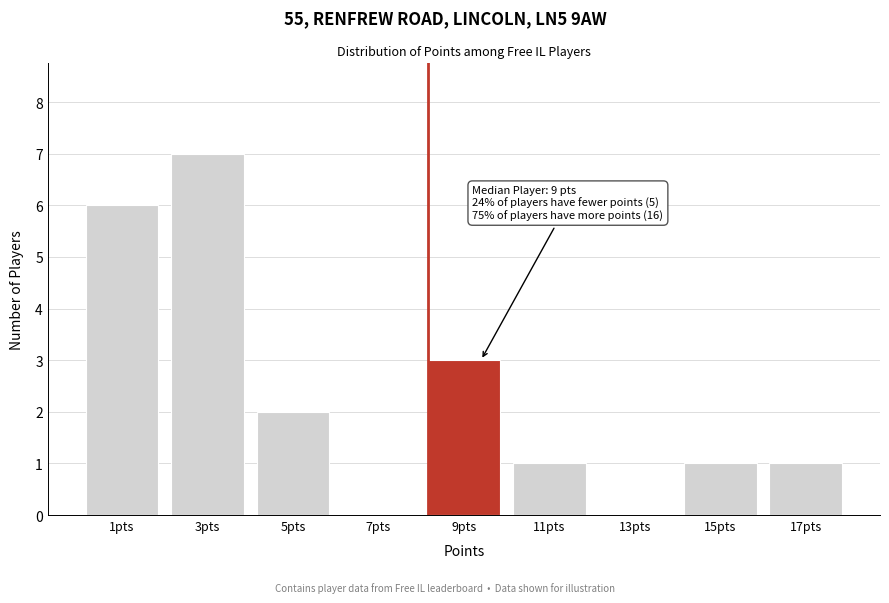

Reading left to right, transcribe all the data shown in this chart.

1pts=6	3pts=7	5pts=2	7pts=0	9pts=3	11pts=1	13pts=0	15pts=1	17pts=1